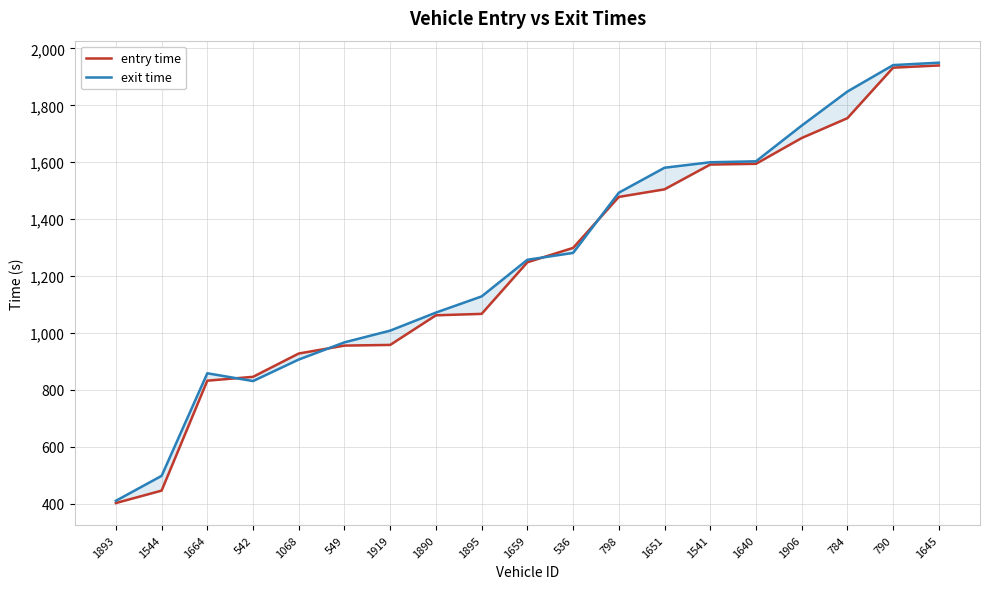

The value of exit time at 1659 is 552.2. True or false?

False